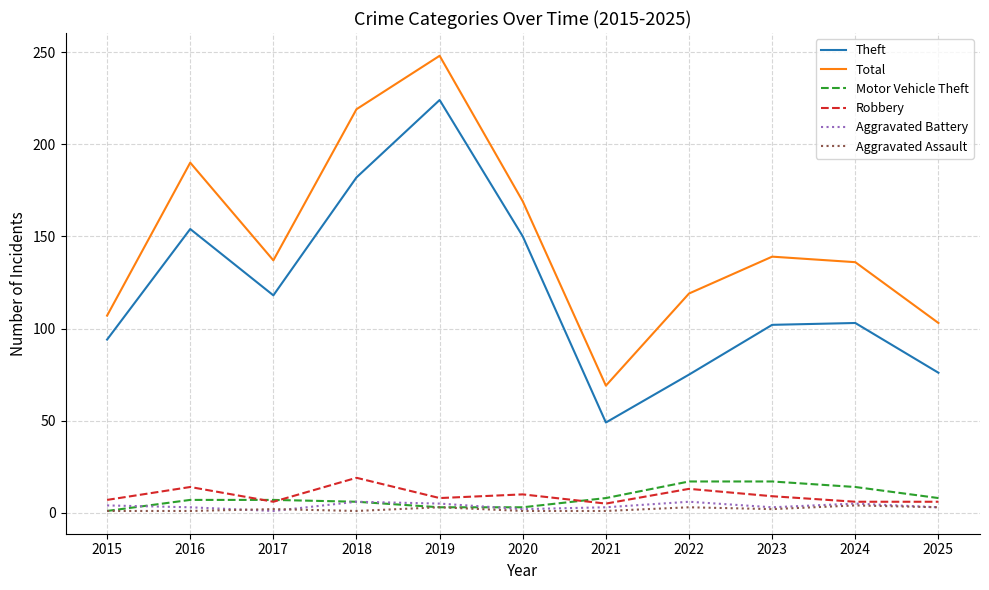

What is the spread (max minus min) of values at 2016?

189